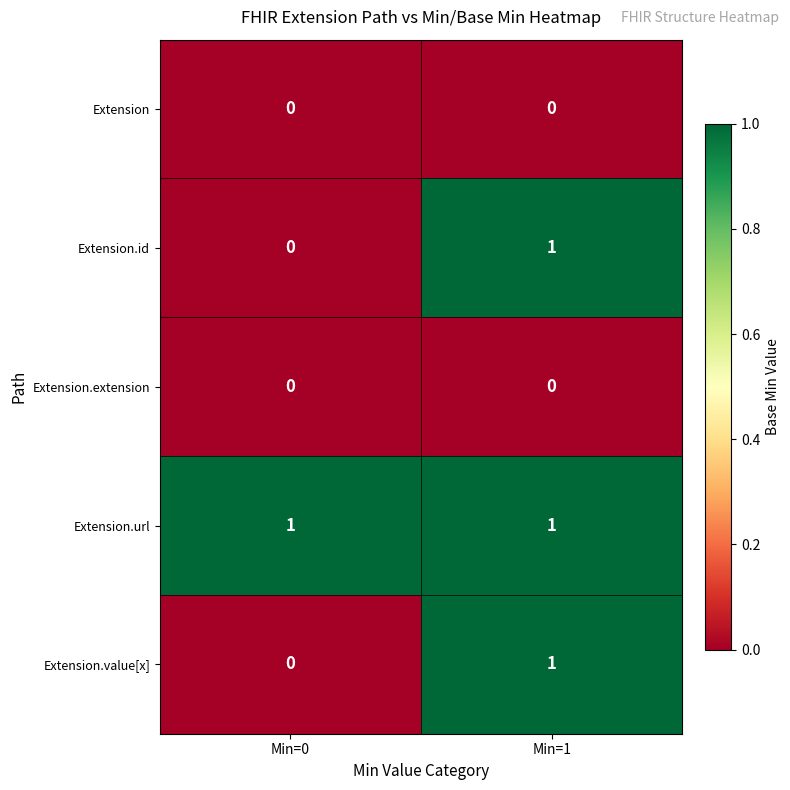

Reading right to left, what are all the values shown in this chart?

Extension: 0	0
Extension.id: 1	0
Extension.extension: 0	0
Extension.url: 1	1
Extension.value[x]: 1	0